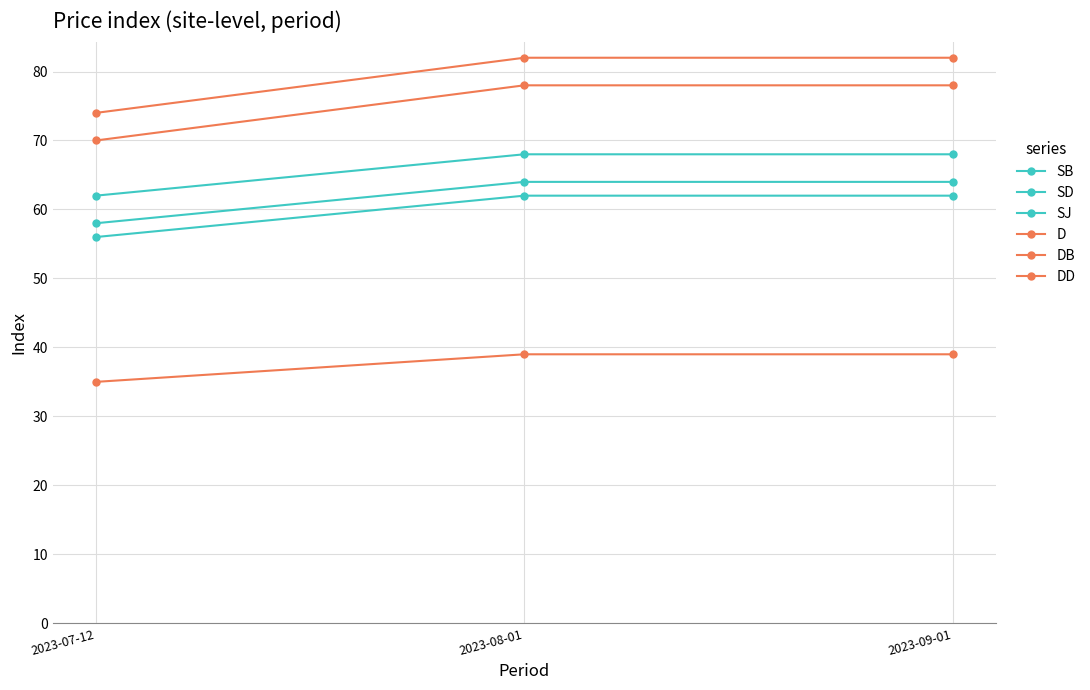

The value of D at 2023-08-01 is 70. True or false?

False